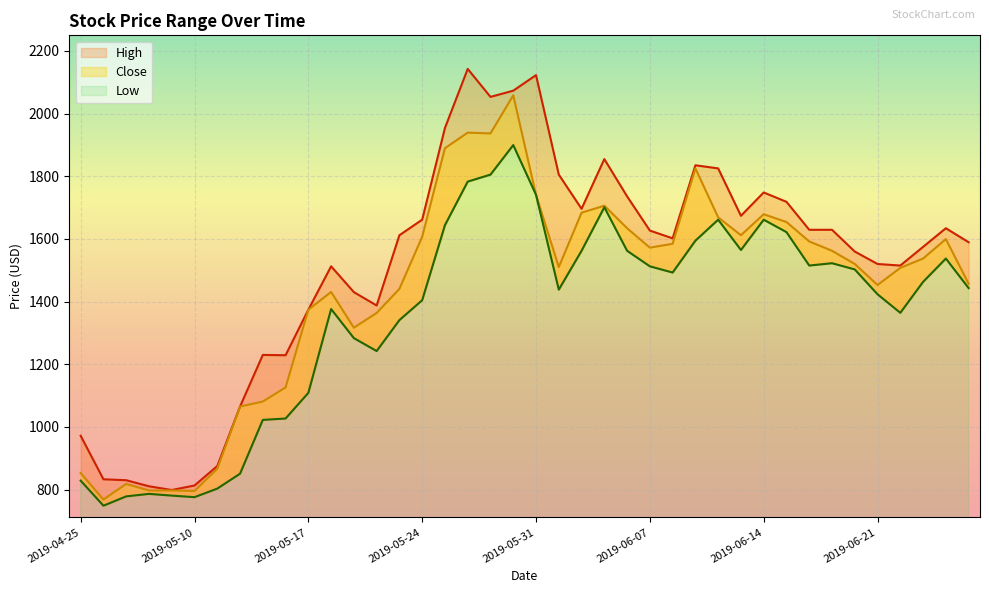

How many interior local peaks does the Low series have?

8